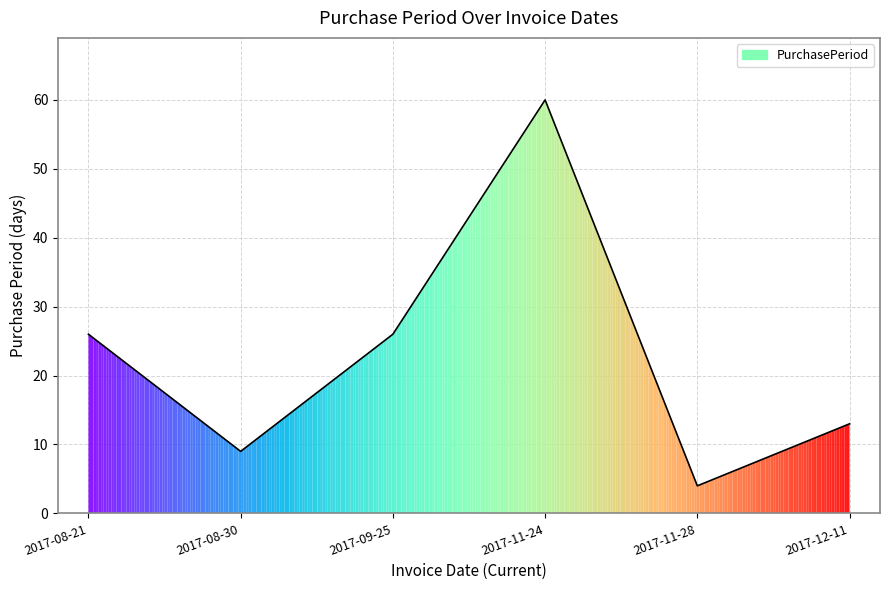

Reading right to left, list all the values displayed in this chart.

2017-12-11=13	2017-11-28=4	2017-11-24=60	2017-09-25=26	2017-08-30=9	2017-08-21=26